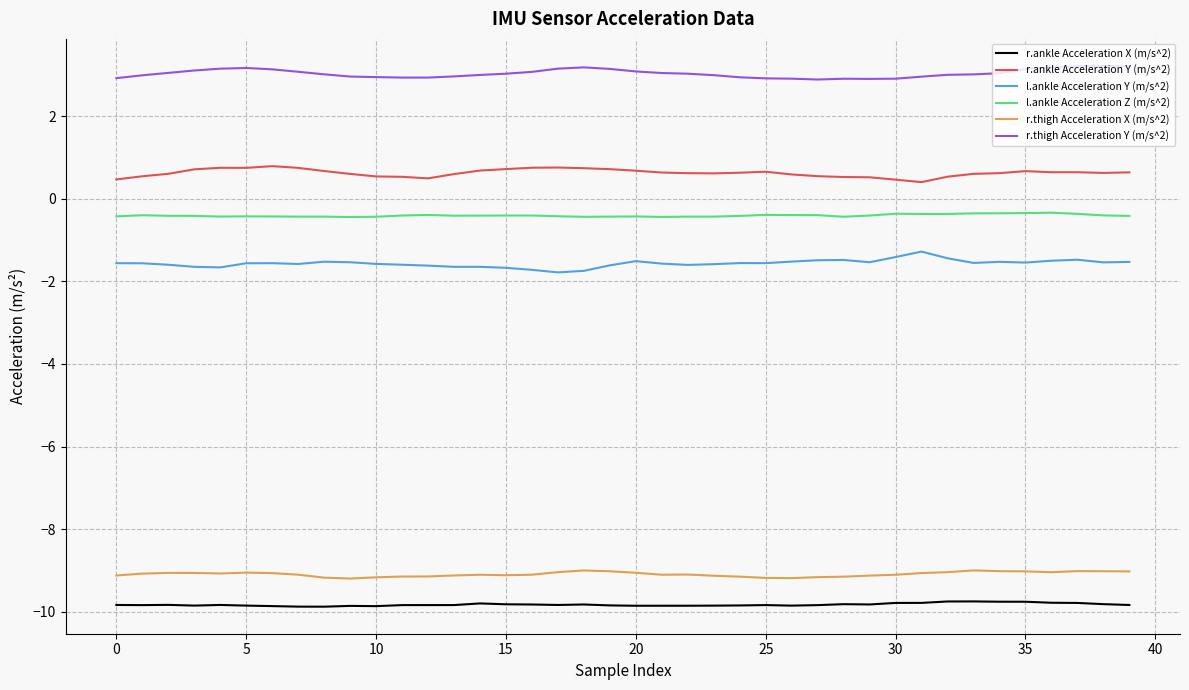

List the series in order of their peak value, lowest first.

r.ankle Acceleration X (m/s^2), r.thigh Acceleration X (m/s^2), l.ankle Acceleration Y (m/s^2), l.ankle Acceleration Z (m/s^2), r.ankle Acceleration Y (m/s^2), r.thigh Acceleration Y (m/s^2)